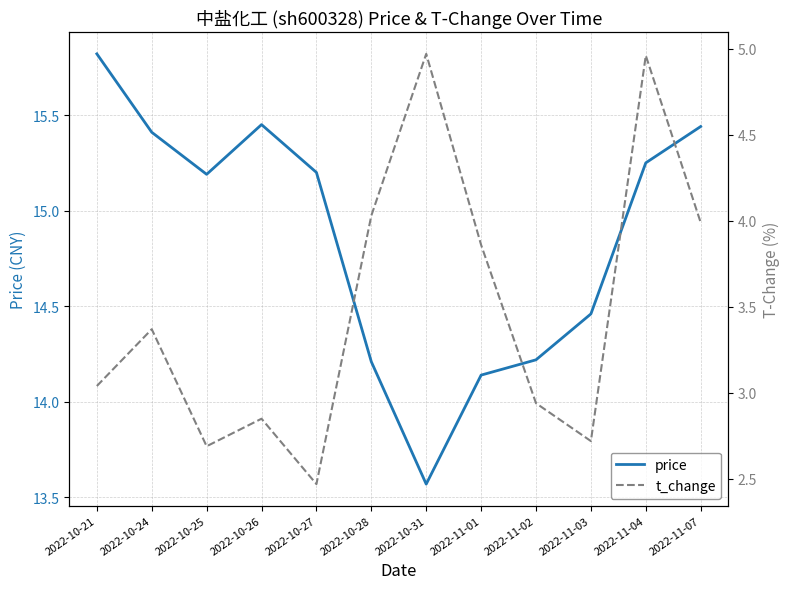

True or false: t_change and price intersect in this chart.

False